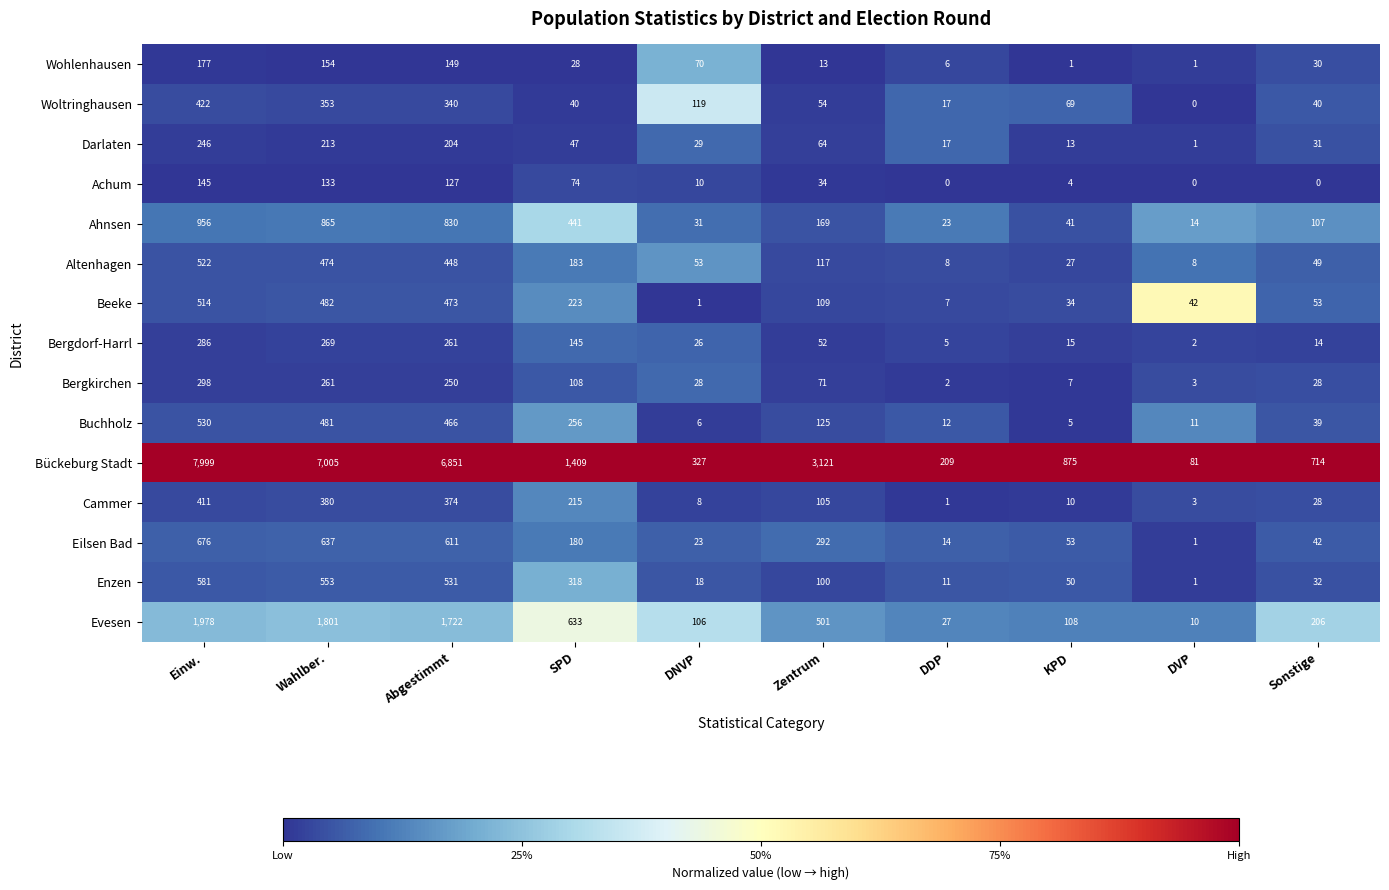

The value of Ahnsen at DDP is 35. True or false?

False